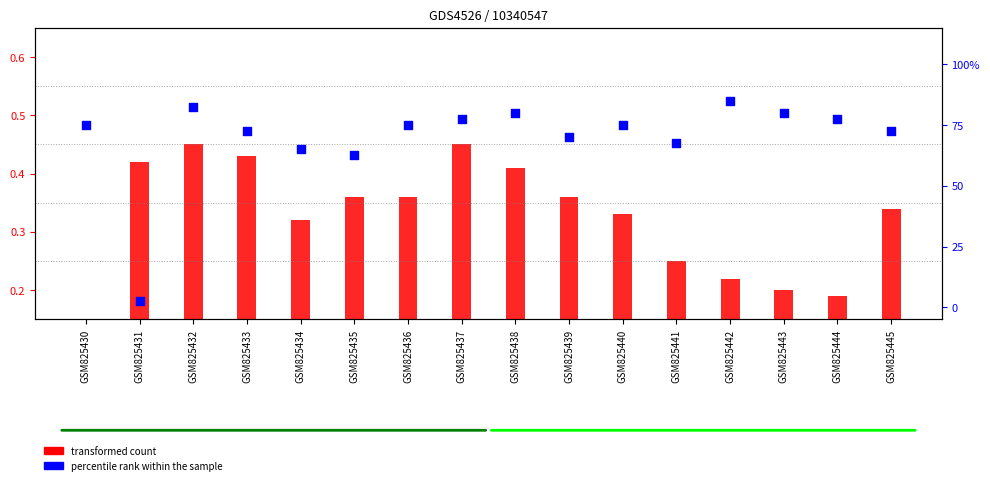

Which series has the widest spread of Y values?

percentile rank within the sample